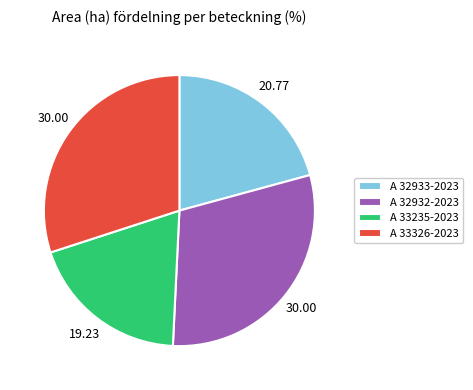

Does A 33235-2023 represent more than half of the total?

No